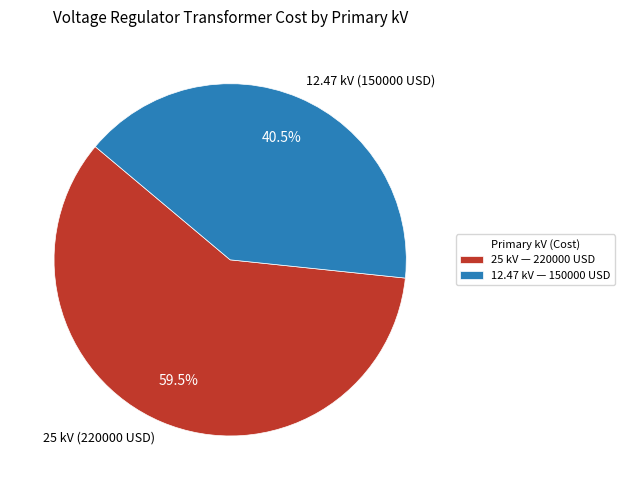

Does 12.47 kV (150000 USD) account for over 50% of the chart?

No